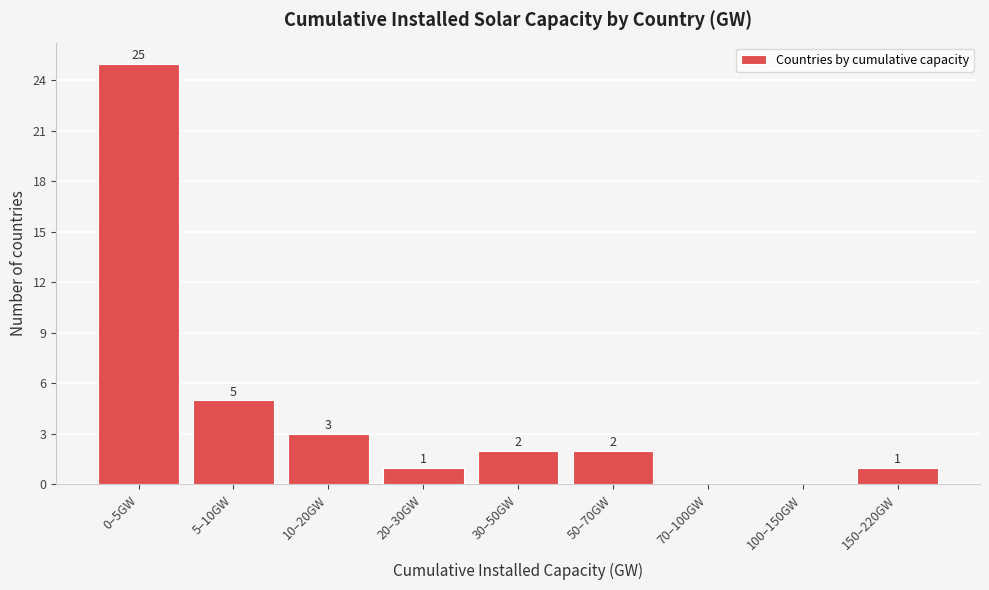

Reading left to right, transcribe all the data shown in this chart.

0–5GW=25	5–10GW=5	10–20GW=3	20–30GW=1	30–50GW=2	50–70GW=2	70–100GW=0	100–150GW=0	150–220GW=1